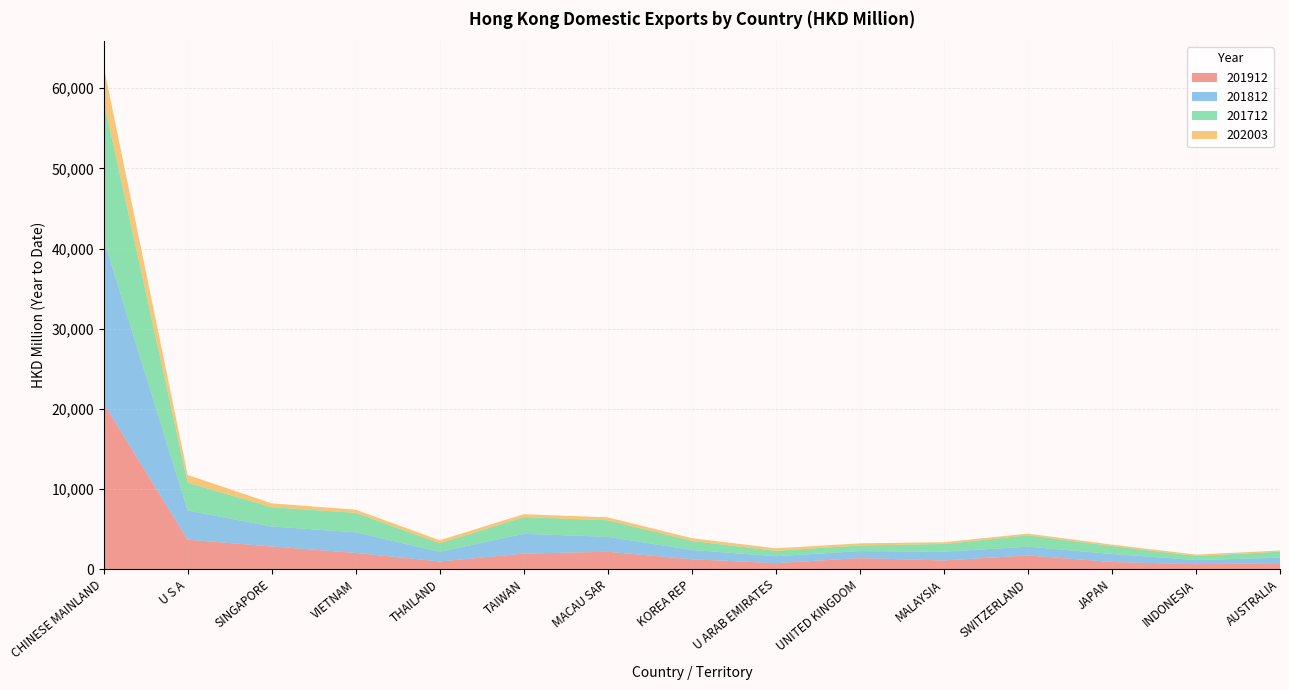

Reading left to right, what are all the values shown in this chart?

201912: CHINESE MAINLAND=20662.1	U S A=3676.1	SINGAPORE=2837.7	VIETNAM=2026.4	THAILAND=957.9	TAIWAN=1944.9	MACAU SAR=2173.1	KOREA REP=1237.7	U ARAB EMIRATES=756.6	UNITED KINGDOM=1380.7	MALAYSIA=1089.6	SWITZERLAND=1714.4	JAPAN=896.6	INDONESIA=625.4	AUSTRALIA=760.2
201812: CHINESE MAINLAND=20475.4	U S A=3642.0	SINGAPORE=2485.6	VIETNAM=2573.2	THAILAND=1206.6	TAIWAN=2468.6	MACAU SAR=1867.0	KOREA REP=1156.9	U ARAB EMIRATES=861.8	UNITED KINGDOM=876.1	MALAYSIA=1093.2	SWITZERLAND=1093.5	JAPAN=996.6	INDONESIA=517.6	AUSTRALIA=671.2
201712: CHINESE MAINLAND=17268.1	U S A=3465.0	SINGAPORE=2406.2	VIETNAM=2429.4	THAILAND=1059.7	TAIWAN=2079.1	MACAU SAR=2063.2	KOREA REP=1138.9	U ARAB EMIRATES=666.7	UNITED KINGDOM=702.9	MALAYSIA=957.5	SWITZERLAND=1421.3	JAPAN=995.0	INDONESIA=501.8	AUSTRALIA=751.4
202003: CHINESE MAINLAND=4332.5	U S A=977.1	SINGAPORE=483.7	VIETNAM=392.9	THAILAND=378.5	TAIWAN=364.9	MACAU SAR=363.6	KOREA REP=334.7	U ARAB EMIRATES=315.0	UNITED KINGDOM=266.4	MALAYSIA=220.9	SWITZERLAND=207.7	JAPAN=180.1	INDONESIA=174.6	AUSTRALIA=144.4